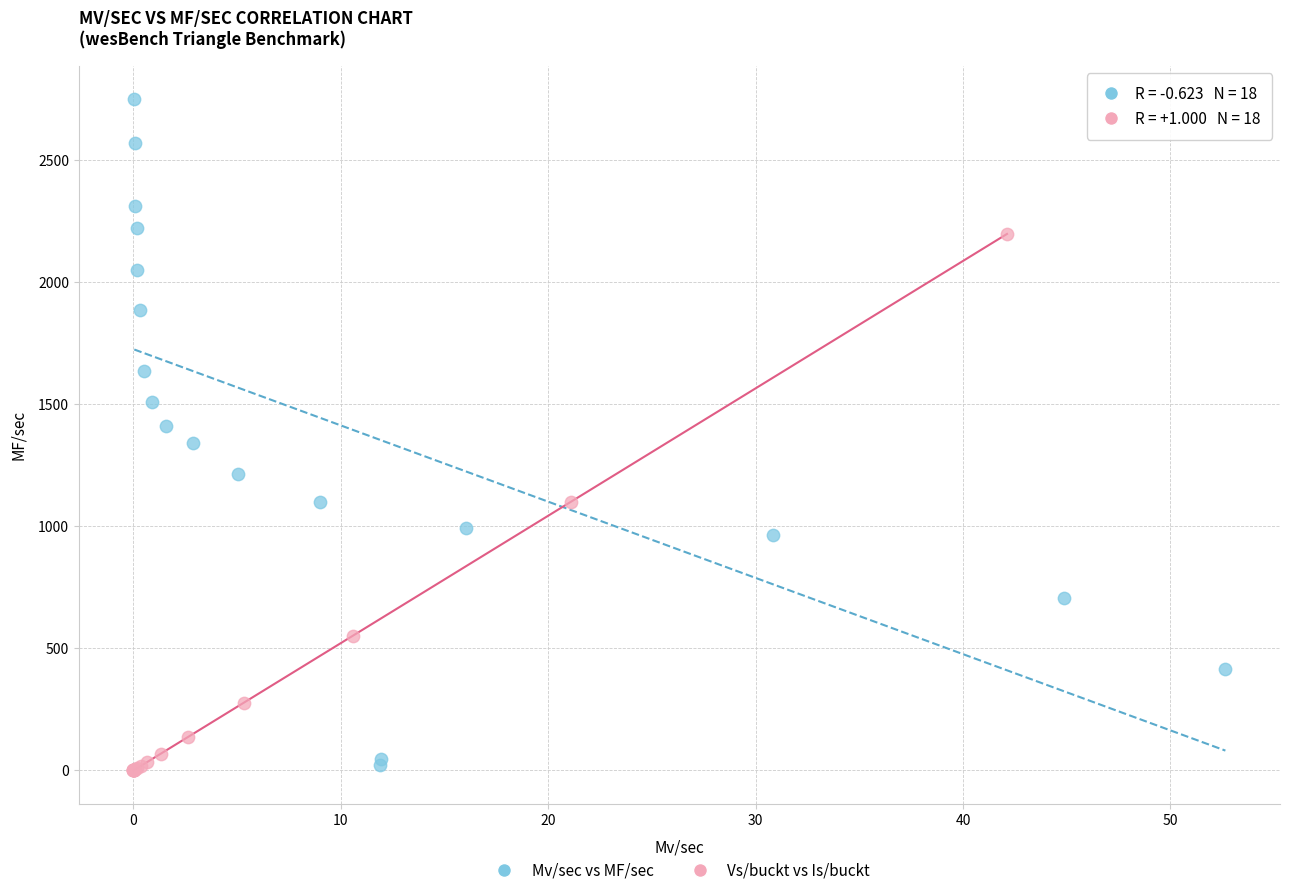

Which series reaches the maximum Y coordinate?

Mv/sec vs MF/sec